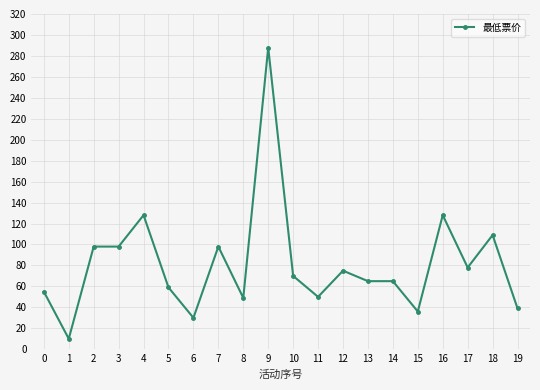

True or false: there are more than 2 points higher than both neighbors.

True